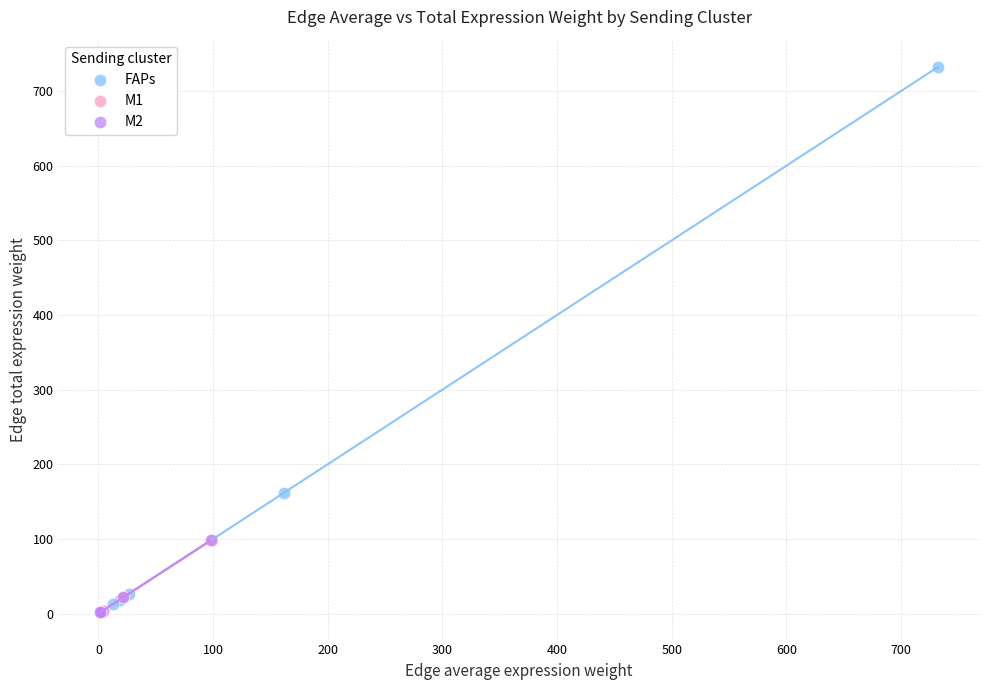

Which series reaches the maximum Y coordinate?

FAPs